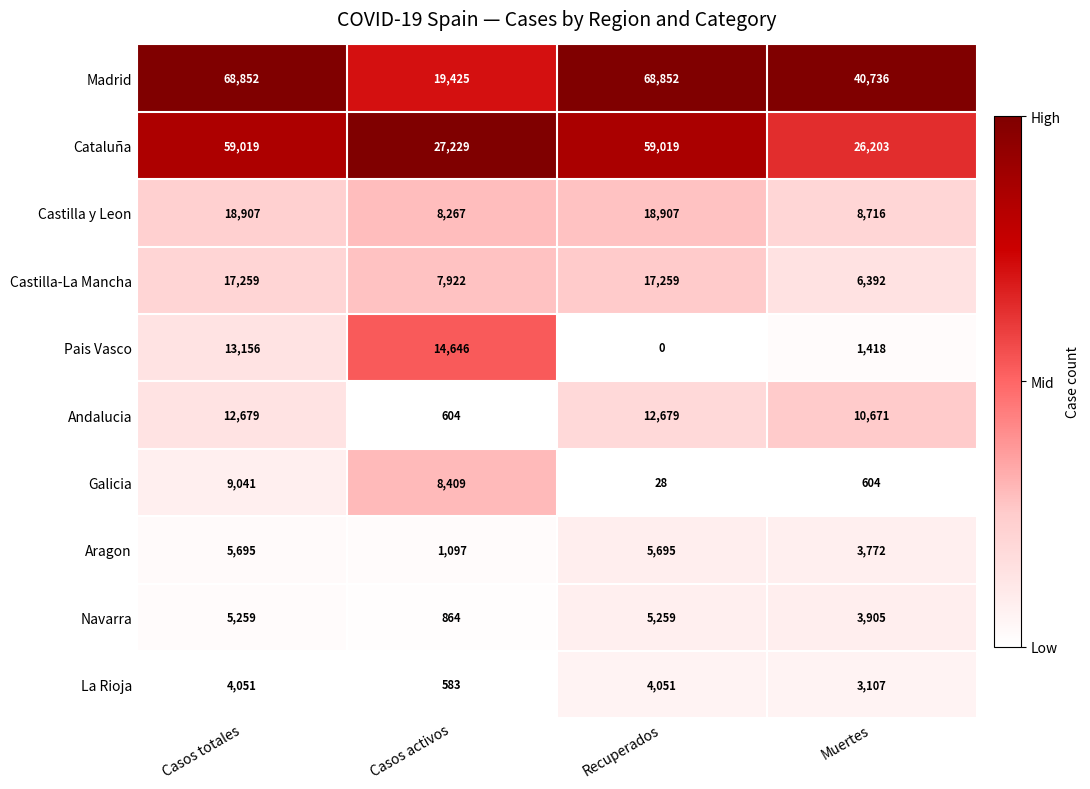

Read the Navarra value at Casos totales, to the nearest 100.

5300